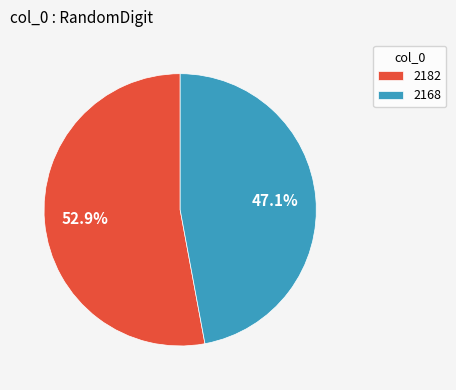

Rank the categories by value from lowest to highest.

2168, 2182